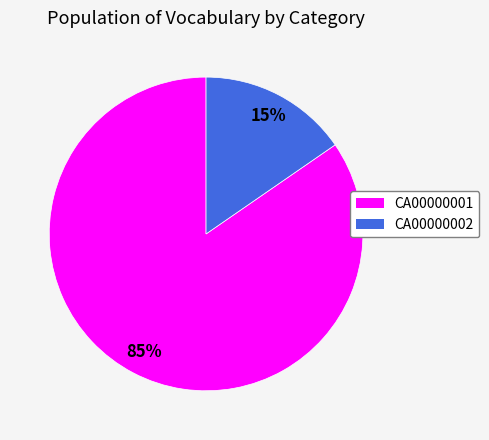

To the nearest percent, what percentage of the pie is CA00000001?

85%